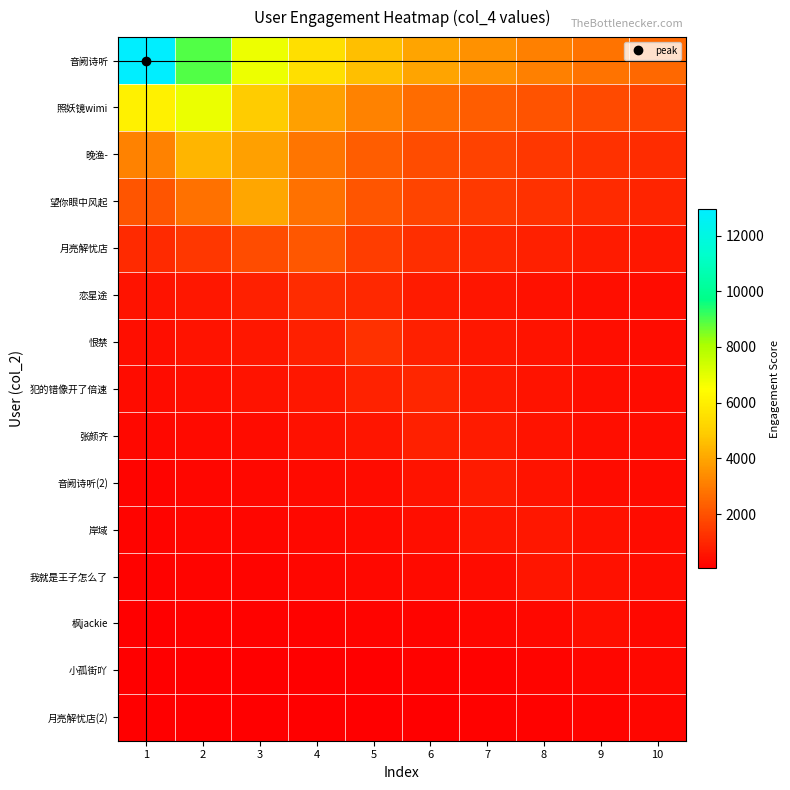

Reading left to right, what are all the values shown in this chart?

音阙诗听: 1=12935.0	2=8920.7	3=6807.9	4=5504.3	5=4619.6	6=3980.0	7=3495.9	8=3116.9	9=2812.0	10=2561.4
照妖镜wimi: 1=6061.5	2=6852.2	3=4925.0	4=3843.9	5=3152.0	6=2671.2	7=2317.6	8=2046.8	9=1832.6	10=1658.9
晚渔-: 1=3137.5	2=4365.2	3=3861.5	4=2868.6	5=2281.8	6=1894.3	7=1619.4	8=1414.1	9=1255.0	10=1128.1
望你眼中风起: 1=2097.4	2=2748.3	3=3985.0	4=2748.3	5=2097.4	6=1695.7	7=1423.2	8=1226.2	9=1077.0	10=960.2
月亮解忧店: 1=1111.8	2=1397.7	3=1881.5	4=2127.0	5=1528.8	6=1193.2	7=978.4	8=829.2	9=719.4	10=635.3
恋星途: 1=526.4	2=642.0	3=822.5	4=1144.3	5=1012.3	6=752.0	7=598.2	8=496.6	9=424.5	10=370.7
恨禁: 1=433.9	2=517.0	3=639.5	4=837.9	5=1215.0	6=837.9	7=639.5	8=517.0	9=433.9	10=373.8
犯的错像开了倍速: 1=363.2	2=424.9	3=511.8	4=643.4	5=866.2	6=979.1	7=703.8	8=549.3	9=450.4	10=381.7
张颜齐: 1=279.4	2=322.0	3=380.0	4=463.4	5=593.8	6=826.1	7=730.8	8=542.9	9=431.8	10=358.5
音阙诗听(2): 1=201.4	2=229.2	3=266.1	4=317.0	5=392.1	6=513.8	7=745.0	8=513.8	9=392.1	10=317.0
岸域: 1=184.8	2=208.2	3=238.4	4=278.9	5=335.9	6=422.3	7=568.5	8=642.6	9=461.9	10=360.5
我就是王子怎么了: 1=151.4	2=169.1	3=191.5	4=220.7	5=260.4	6=317.6	7=406.9	8=566.1	9=500.8	10=372.0
枫jackie: 1=96.1	2=106.5	3=119.5	4=136.0	5=157.9	6=188.1	7=232.6	8=304.8	9=442.0	10=304.8
小孤街吖: 1=66.7	2=73.5	3=81.8	4=92.1	5=105.5	6=123.4	7=148.6	8=186.9	9=251.5	10=284.3
月亮解忧店(2): 1=56.0	2=61.3	3=67.7	4=75.6	5=85.6	6=98.6	7=116.4	8=142.0	9=181.9	10=253.0